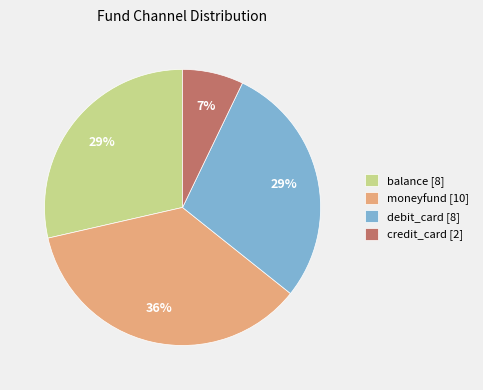

To the nearest percent, what is the average slice percentage?

25%